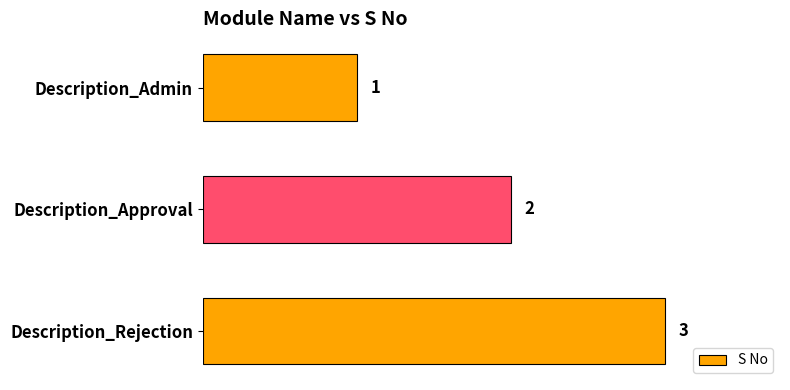

What is the label of the 3rd bar from the bottom?

Description_Admin